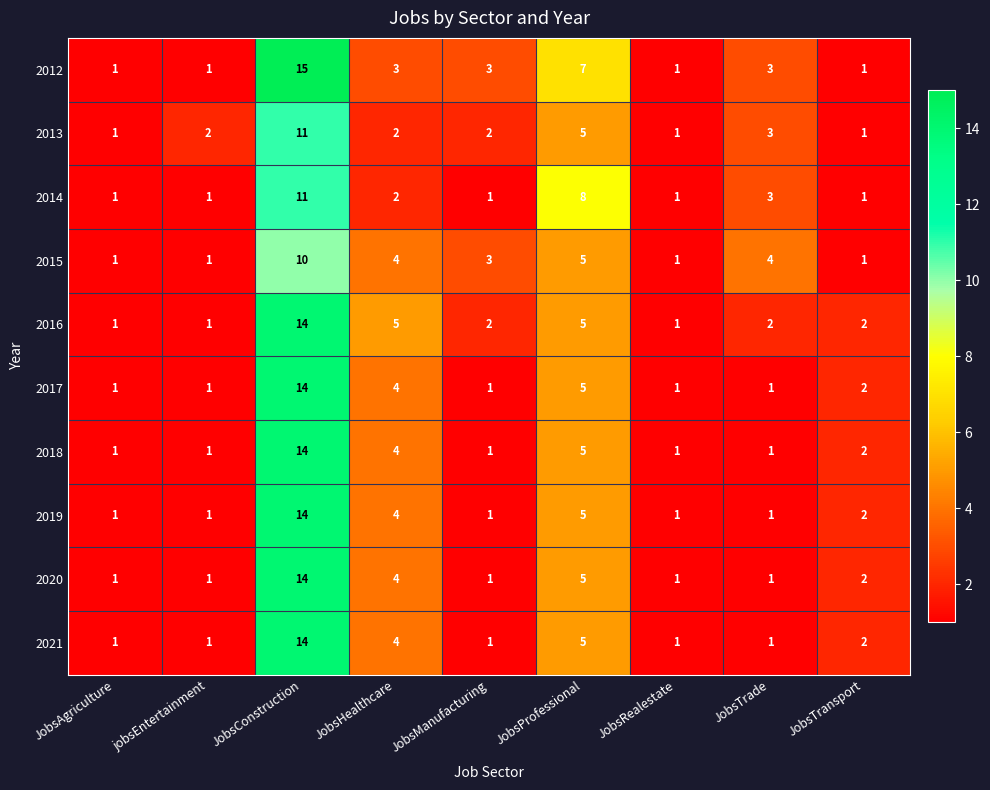

Which series has the largest total across all categories?

2012